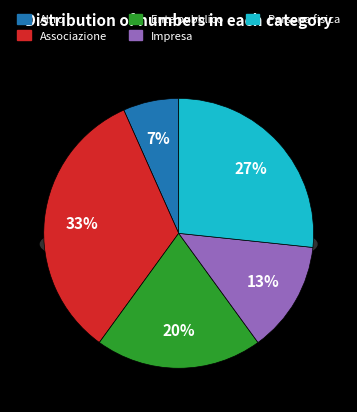

Is it true that Impresa is 13% of the pie?

True